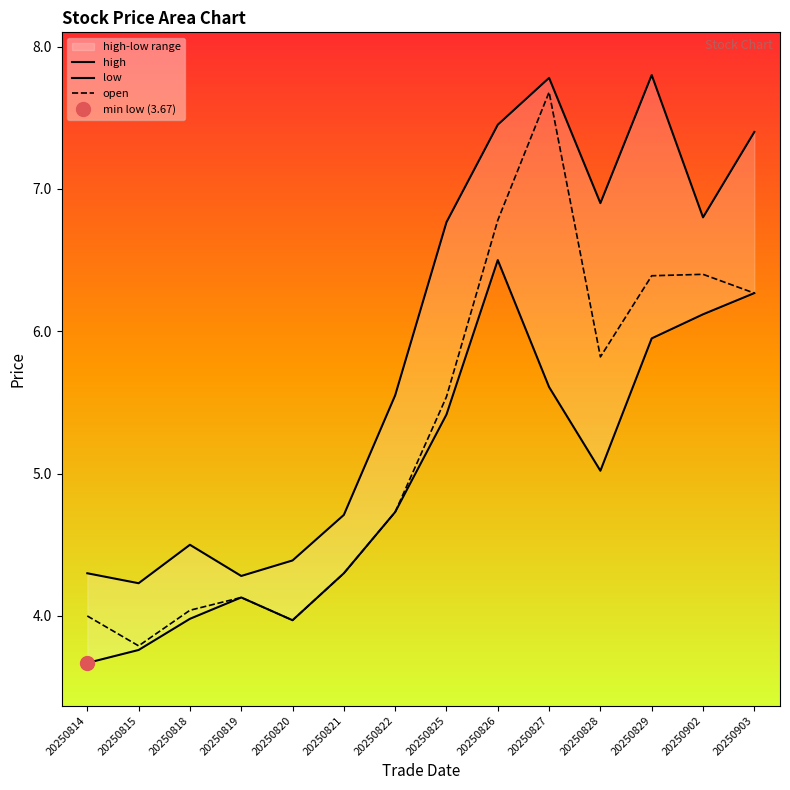

Rank the series at 20250820 from highest to lowest value.

high, low, open